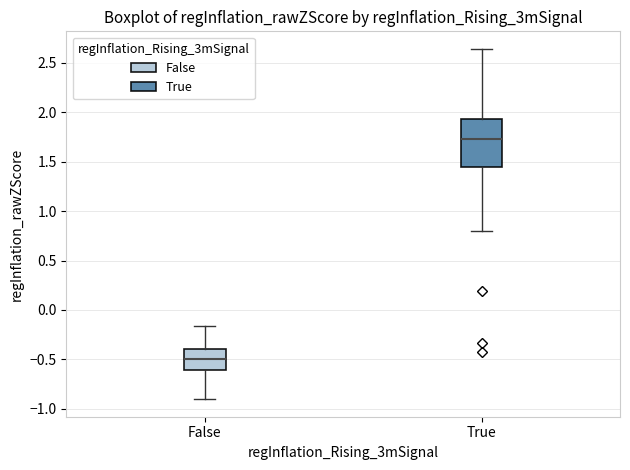

Reading left to right, transcribe this box plot: for each box, give where its median line is, the range the box spans, and where its two whiskers end, as read against the y-axis. The values are not printed on the chart, so give them approximately, as read against the axis.

False: median -0.50, box -0.60 to -0.40, whiskers -0.90 to -0.15
True: median 1.75, box 1.45 to 1.95, whiskers 0.80 to 2.65